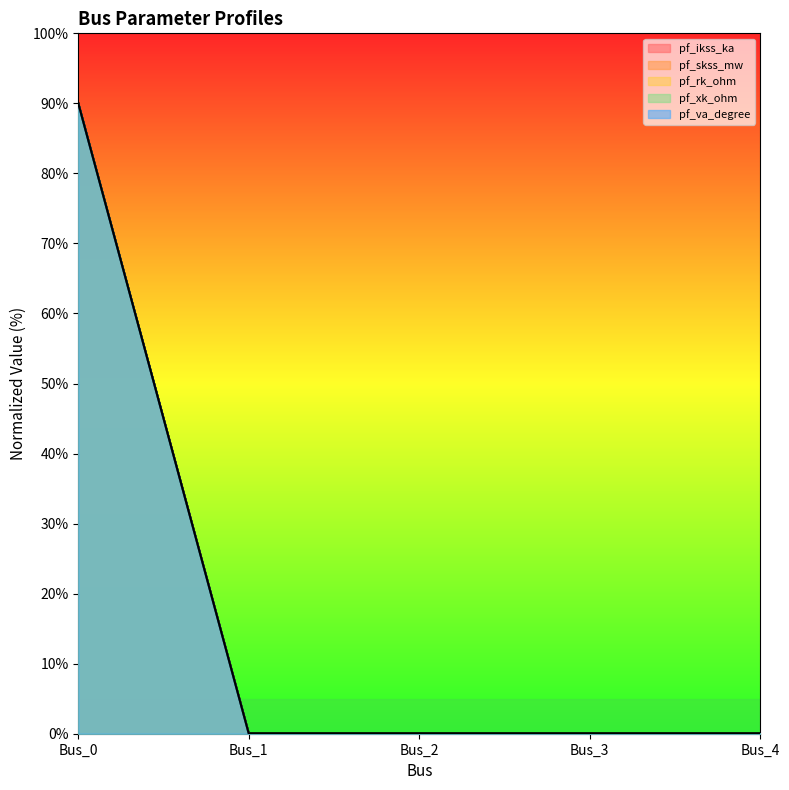

At which category is the sum across all series the highest?

Bus_0